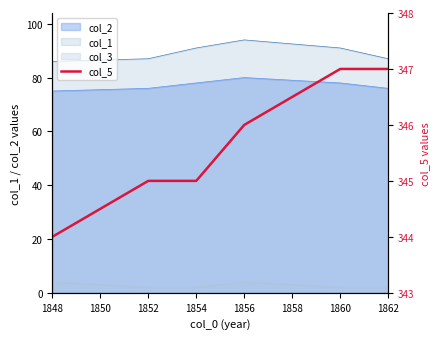

What is the maximum value shown in the chart?

347